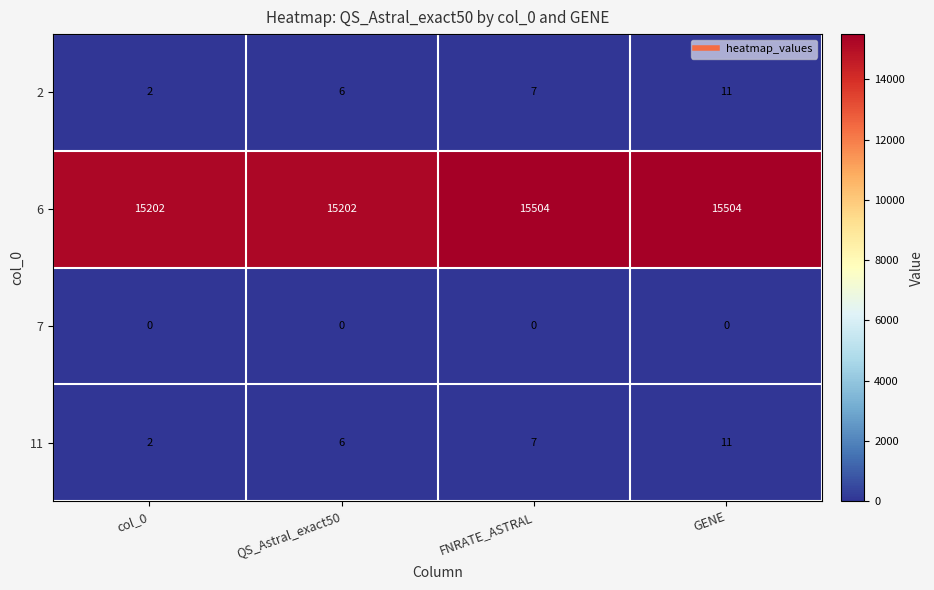

The 6 series shows 24135 at QS_Astral_exact50. True or false?

False